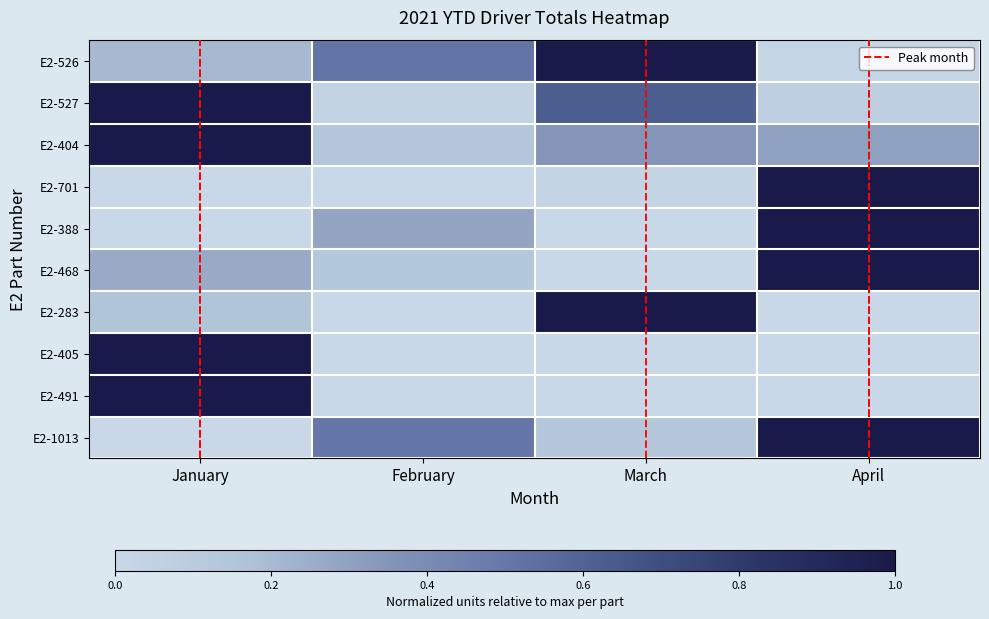

Reading left to right, what are all the values shown in this chart?

E2-526: January=0.2	February=0.5	March=1.0	April=0.0
E2-527: January=1.0	February=0.0	March=0.6	April=0.1
E2-404: January=1.0	February=0.1	March=0.3	April=0.3
E2-701: January=0.0	February=0.0	March=0.0	April=1.0
E2-388: January=0.0	February=0.3	March=0.0	April=1.0
E2-468: January=0.3	February=0.1	March=0.0	April=1.0
E2-283: January=0.2	February=0.0	March=1.0	April=0.0
E2-405: January=1.0	February=0.0	March=0.0	April=0.0
E2-491: January=1.0	February=0.0	March=0.0	April=0.0
E2-1013: January=0.0	February=0.5	March=0.1	April=1.0